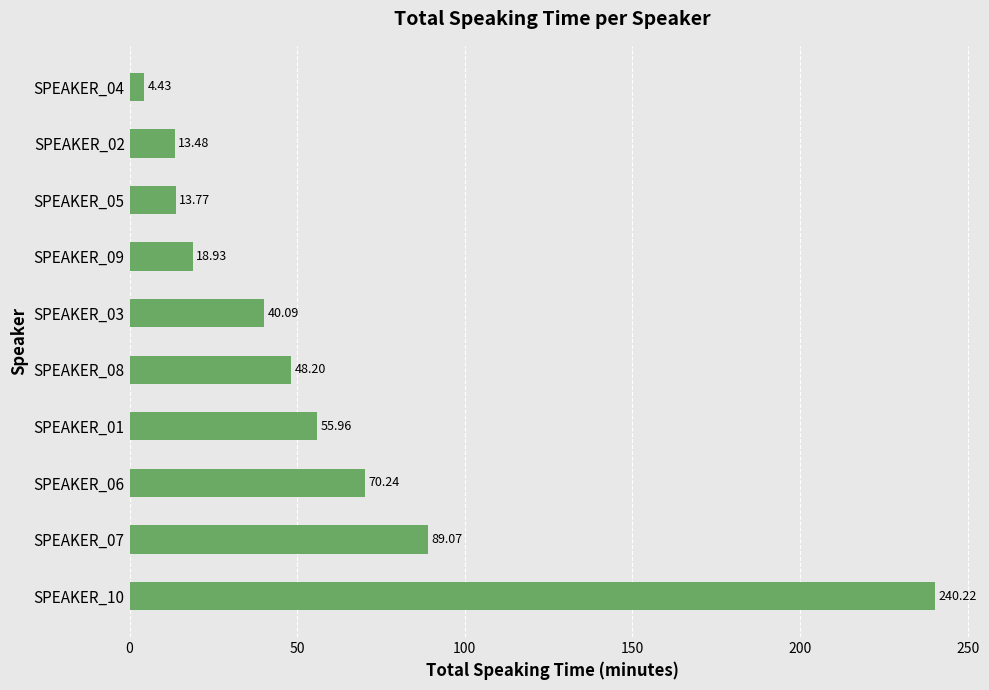

Rank the categories by value from highest to lowest.

SPEAKER_10, SPEAKER_07, SPEAKER_06, SPEAKER_01, SPEAKER_08, SPEAKER_03, SPEAKER_09, SPEAKER_05, SPEAKER_02, SPEAKER_04